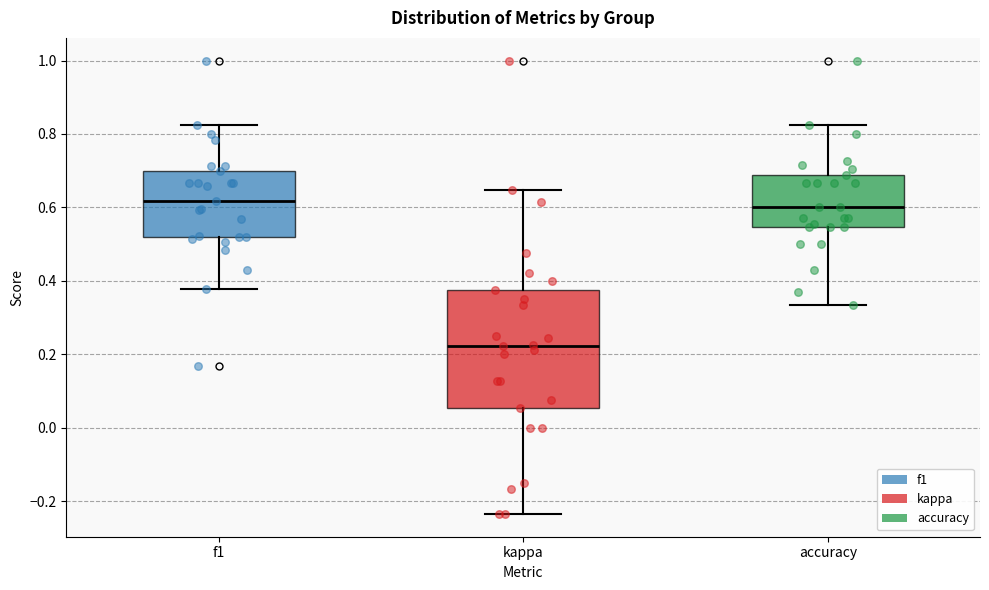

Reading left to right, transcribe this box plot: for each box, give where its median line is, the range the box spans, and where its two whiskers end, as read against the y-axis. The values are not printed on the chart, so give them approximately, as read against the axis.

f1: median 0.62, box 0.52 to 0.70, whiskers 0.38 to 0.82
kappa: median 0.22, box 0.06 to 0.38, whiskers -0.24 to 0.64
accuracy: median 0.60, box 0.54 to 0.68, whiskers 0.34 to 0.82